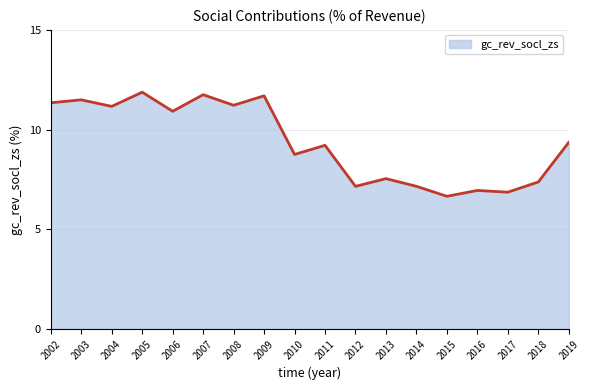

Reading left to right, extract all data points from this chart.

11.3	11.5	11.2	11.9	10.9	11.7	11.2	11.7	8.8	9.2	7.2	7.5	7.2	6.7	6.9	6.9	7.4	9.4